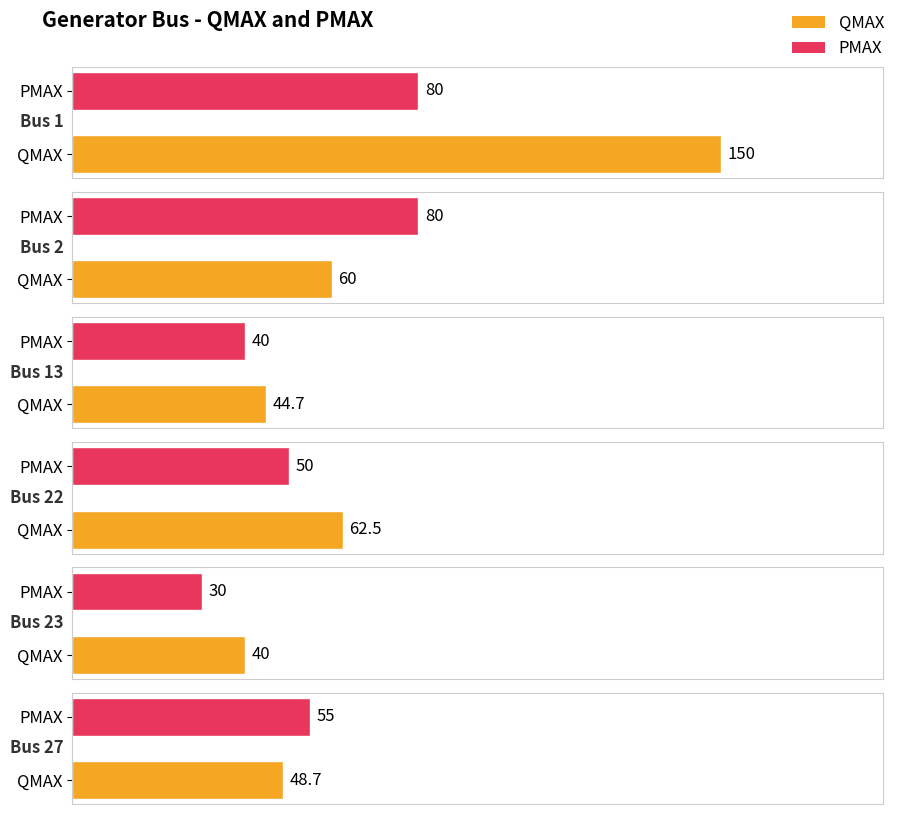

Read the QMAX value at Bus 1.

150.0